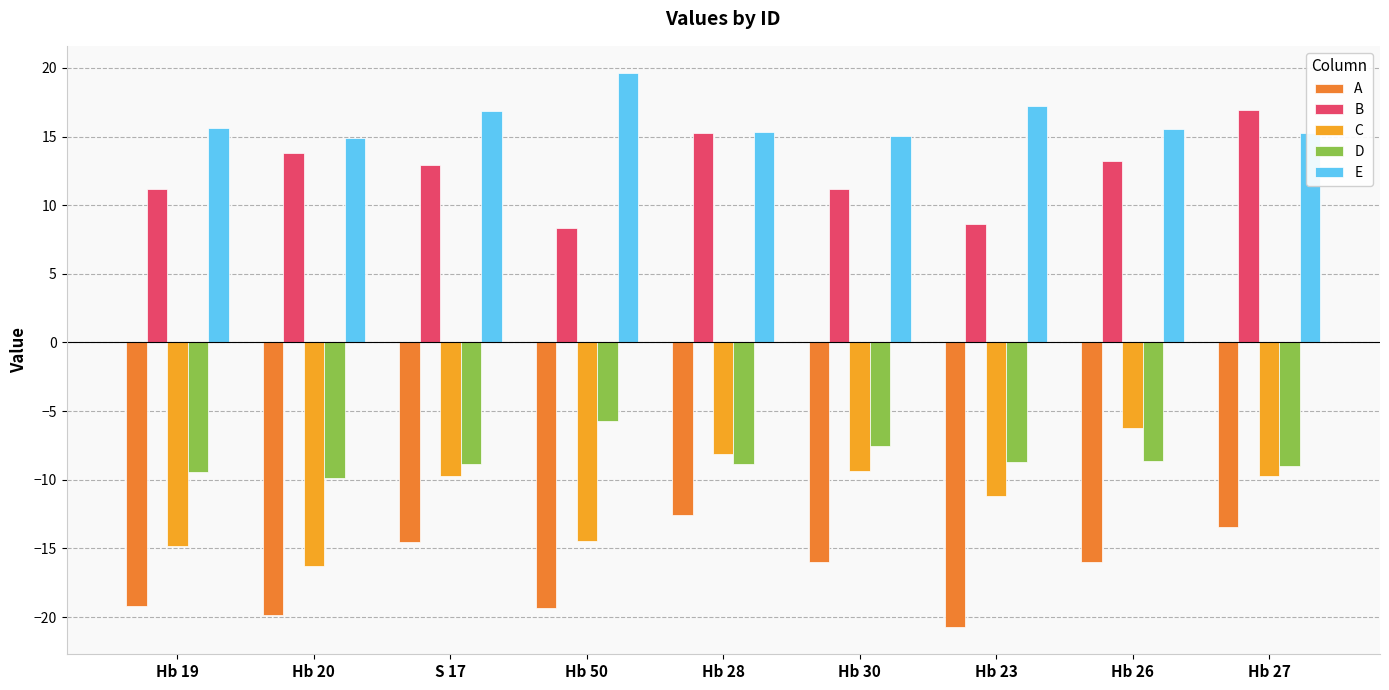

What is the label of the 3rd bar from the right?

Hb 23